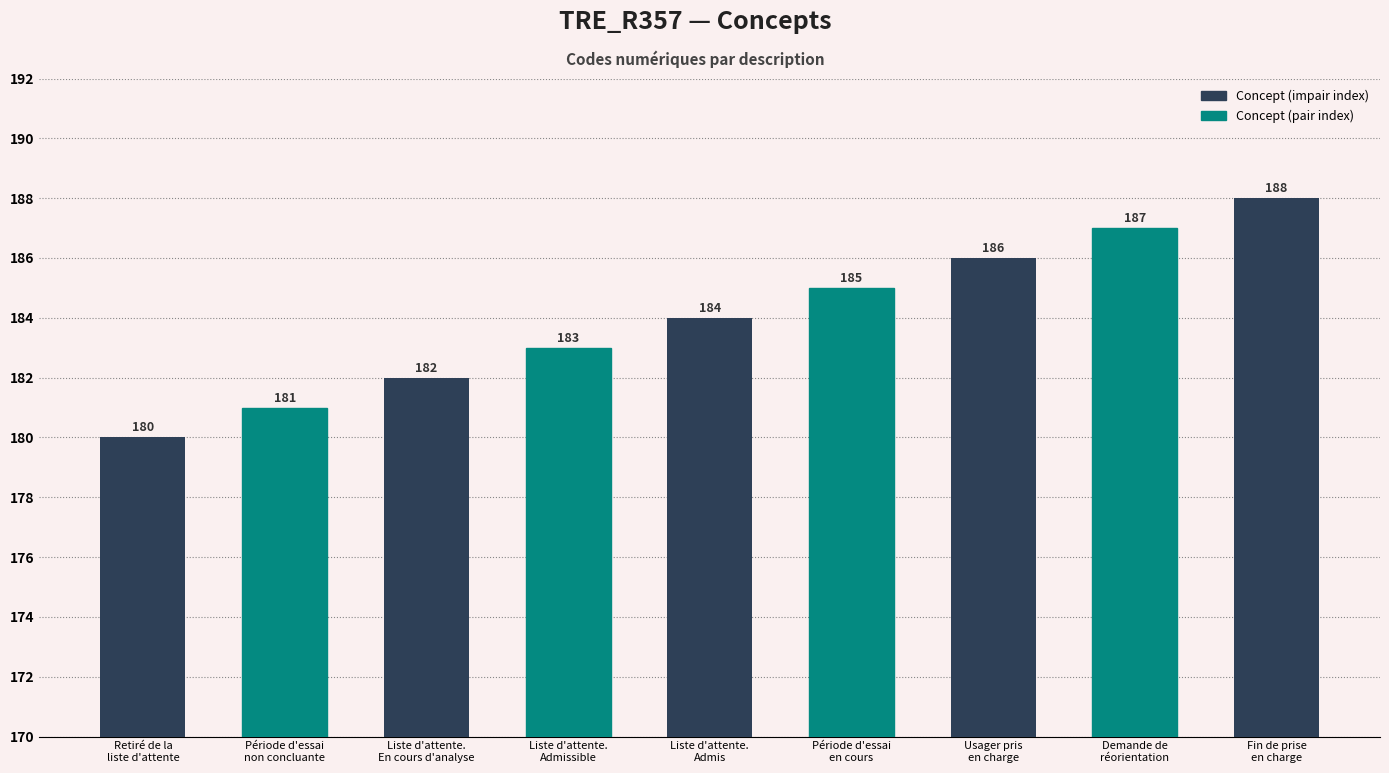

How many data points does each series have?

9